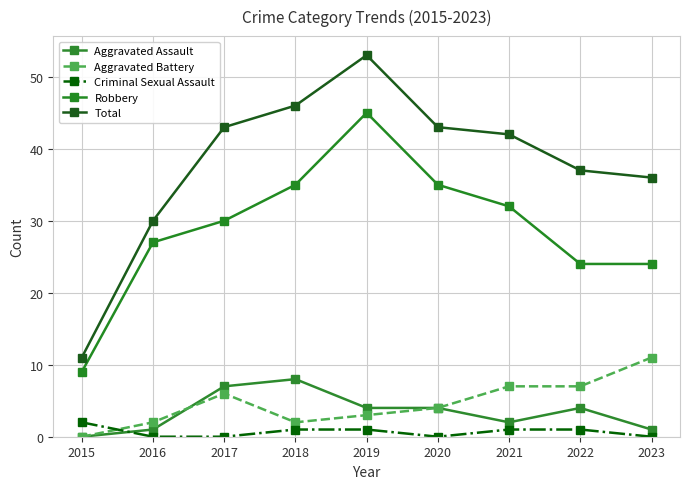

What is the maximum value for Criminal Sexual Assault?

2